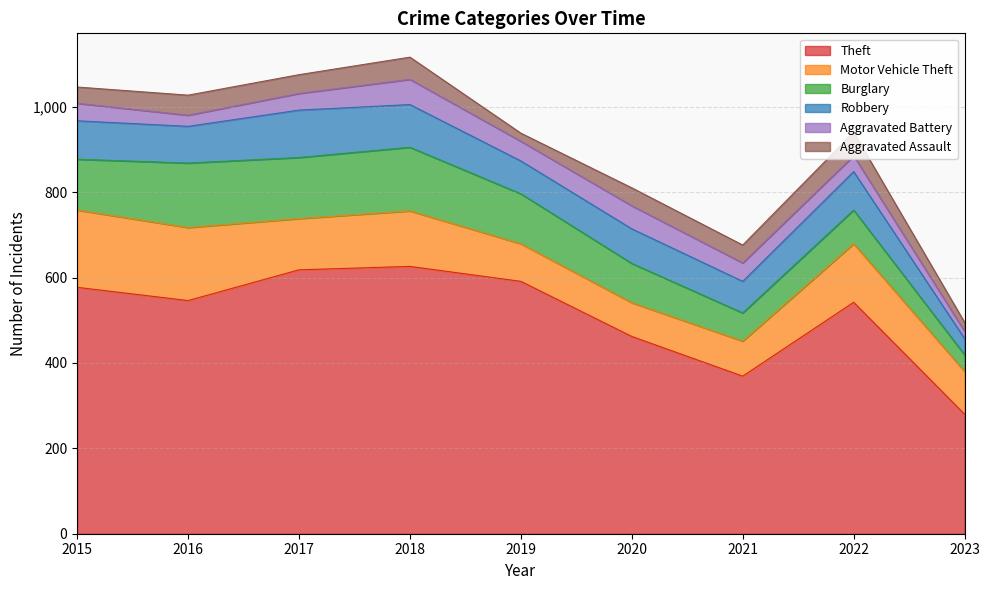

What is the sum of the Motor Vehicle Theft values at 2023 and 2015?

281